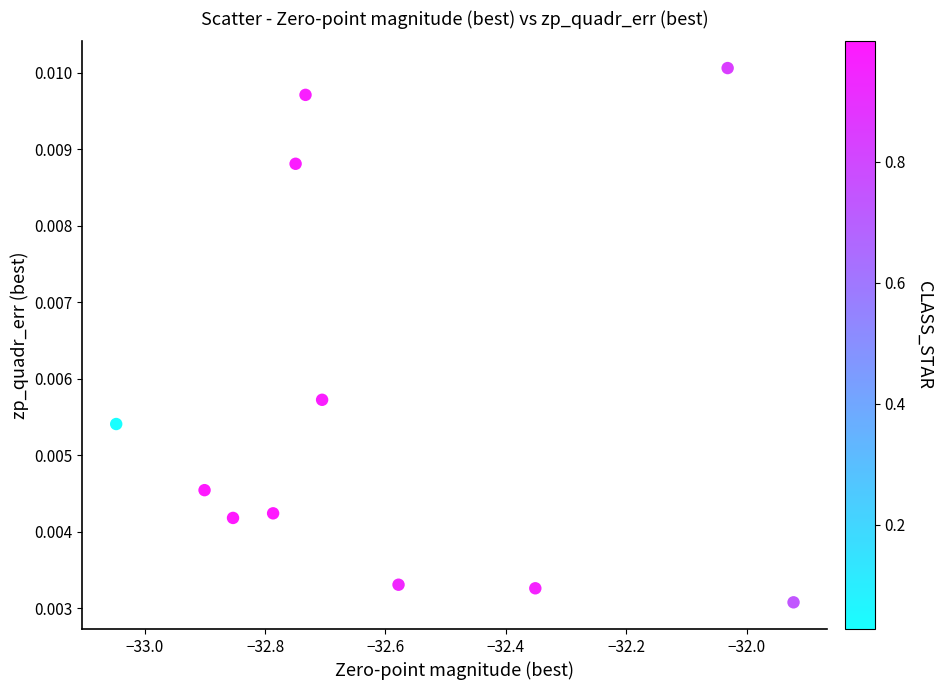

What is the average X value?

-32.6